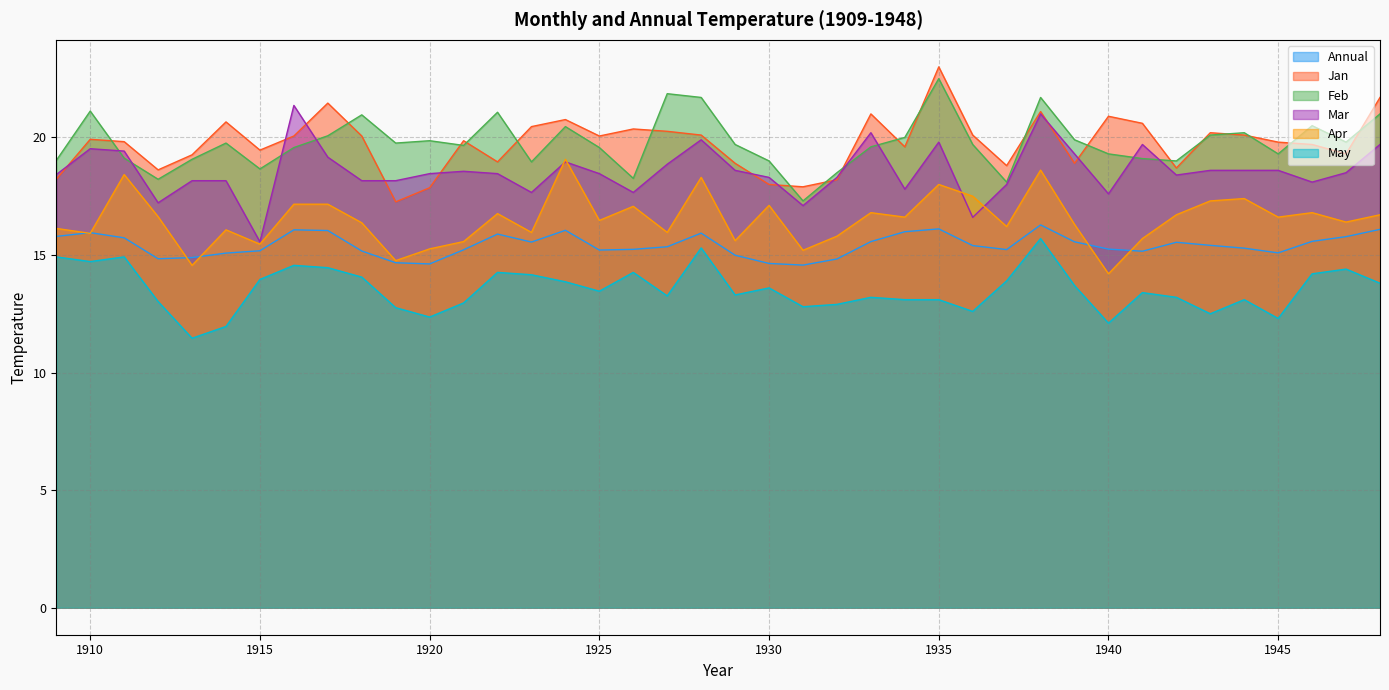

Where does the Jan series first go above 19?

1910